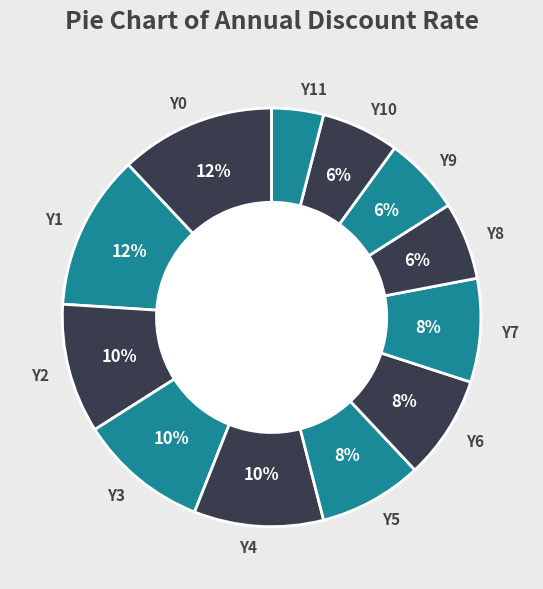

Which slice is the smallest?

Y11